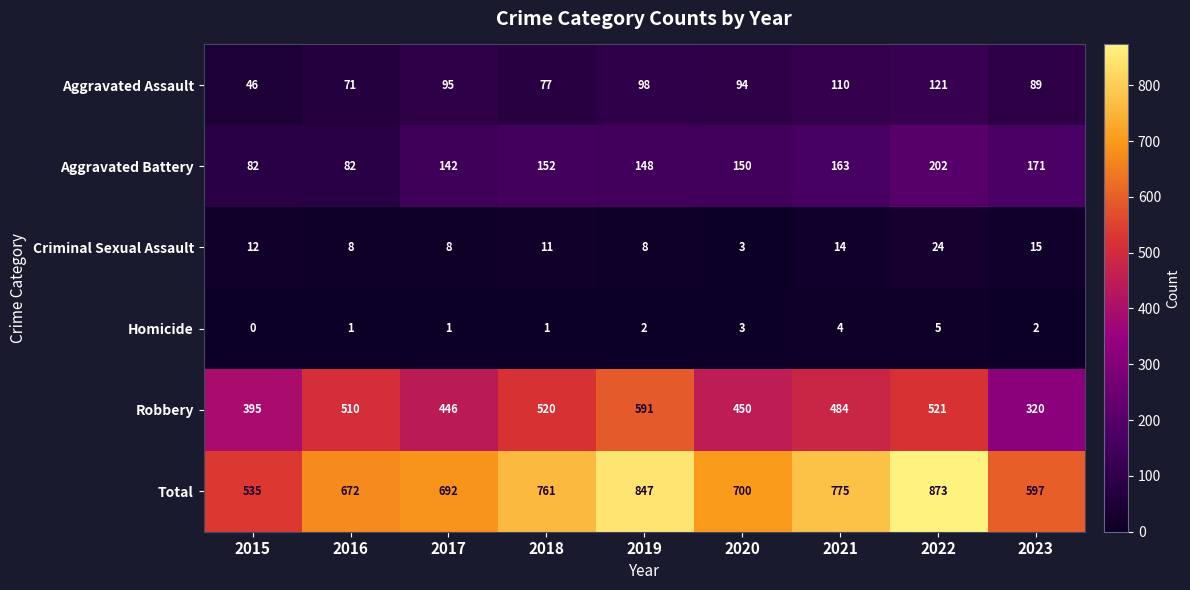

Which label corresponds to the smallest value in the chart?

2015